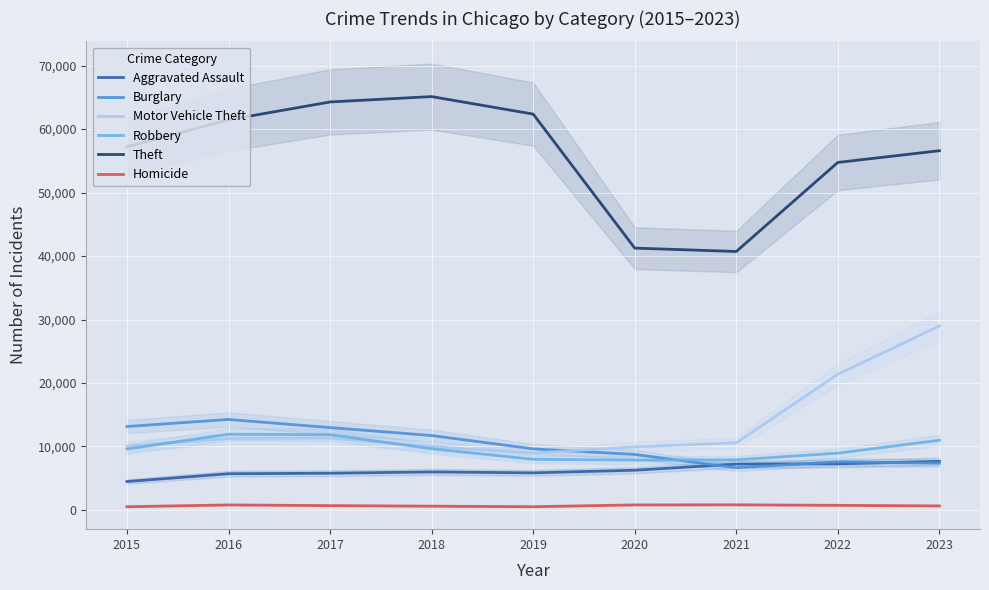

True or false: Homicide and Burglary cross at least once.

False